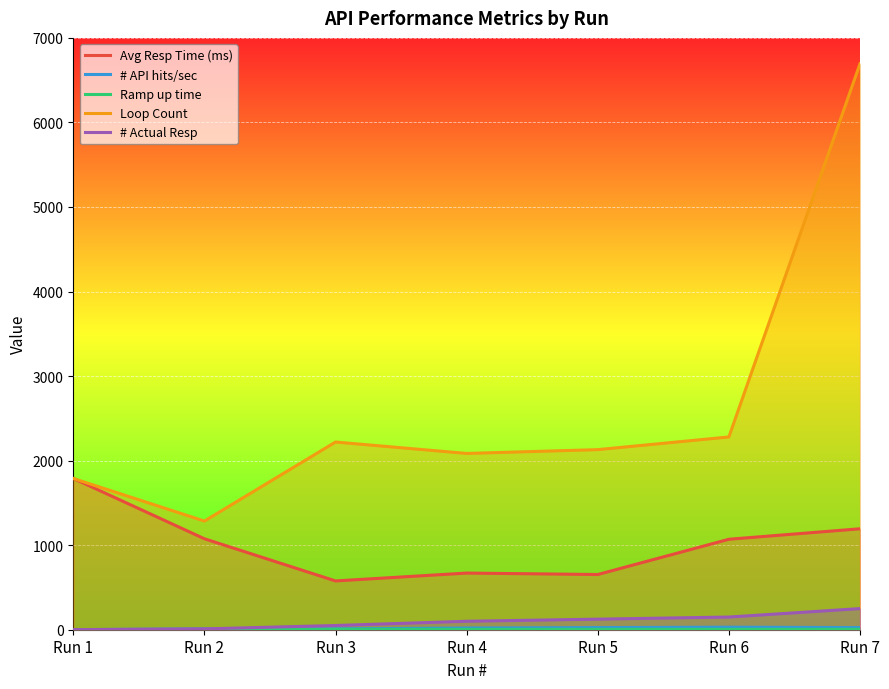

True or false: # Actual Resp has more than 2 interior local peaks.

False